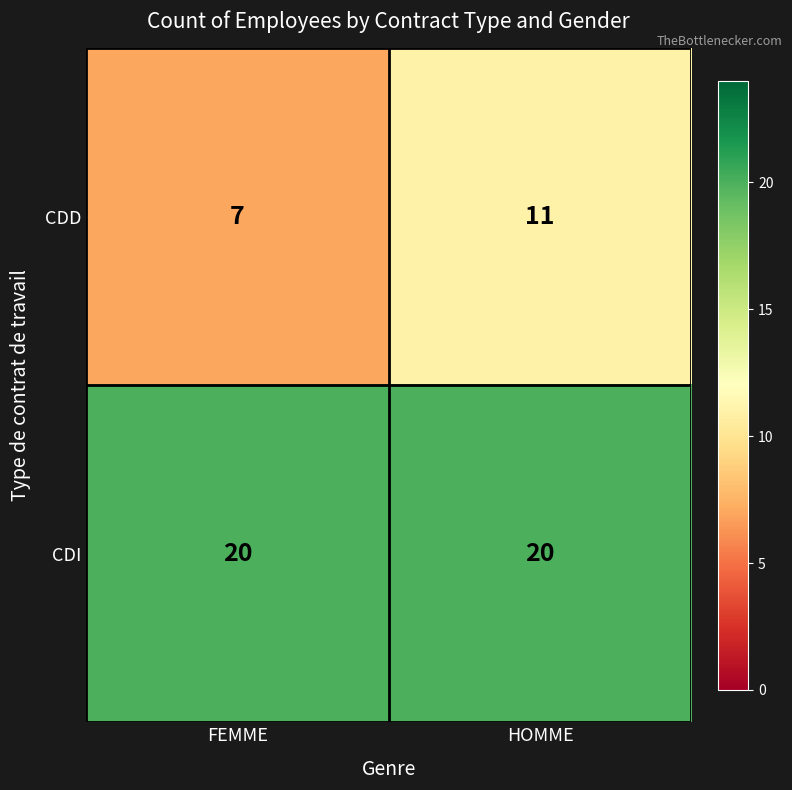

Which label corresponds to the smallest value in the chart?

FEMME